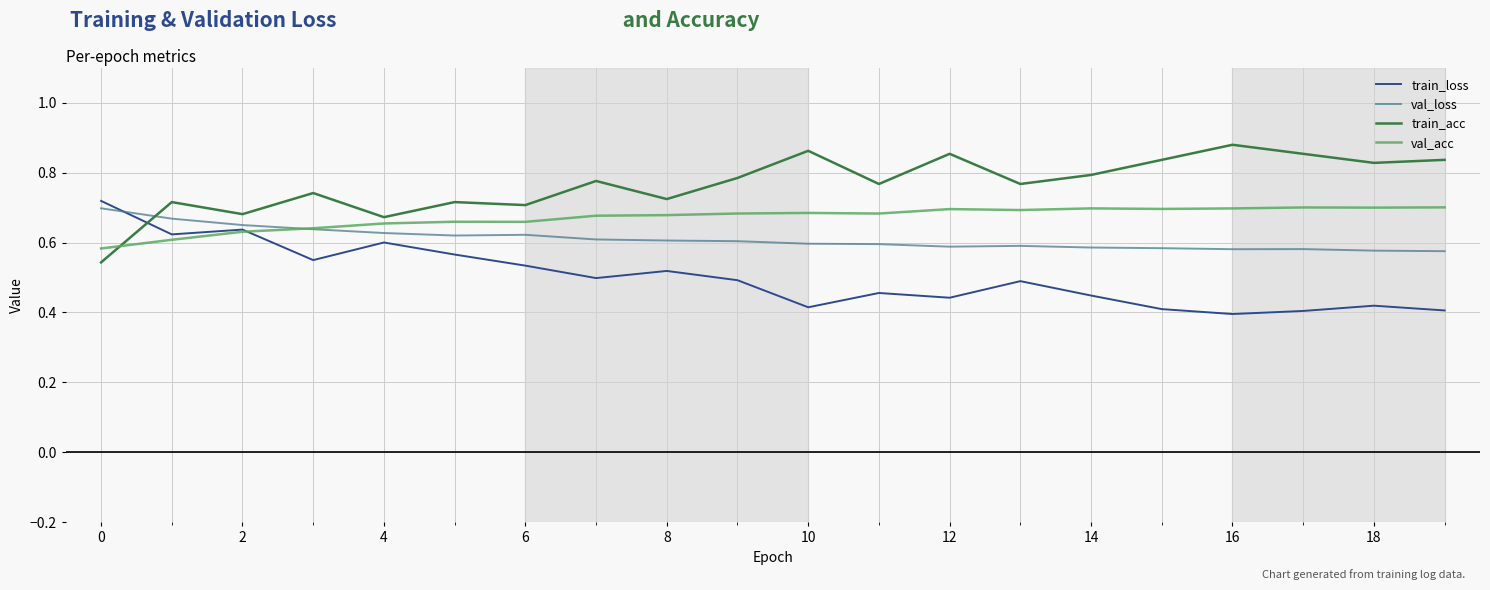

Which series has the largest total across all categories?

train_acc